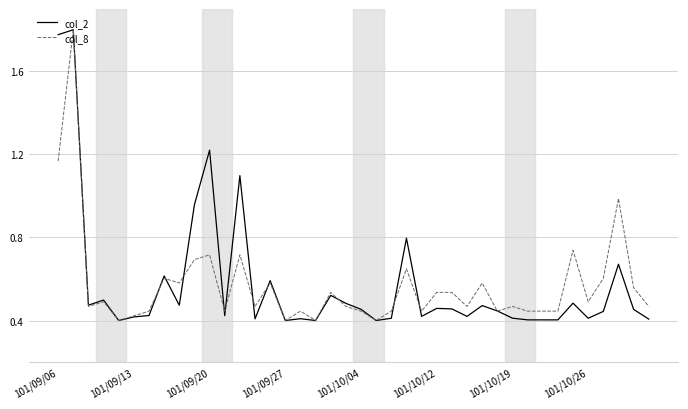

True or false: col_2 has a value of 0.4 at 101/10/26.

True